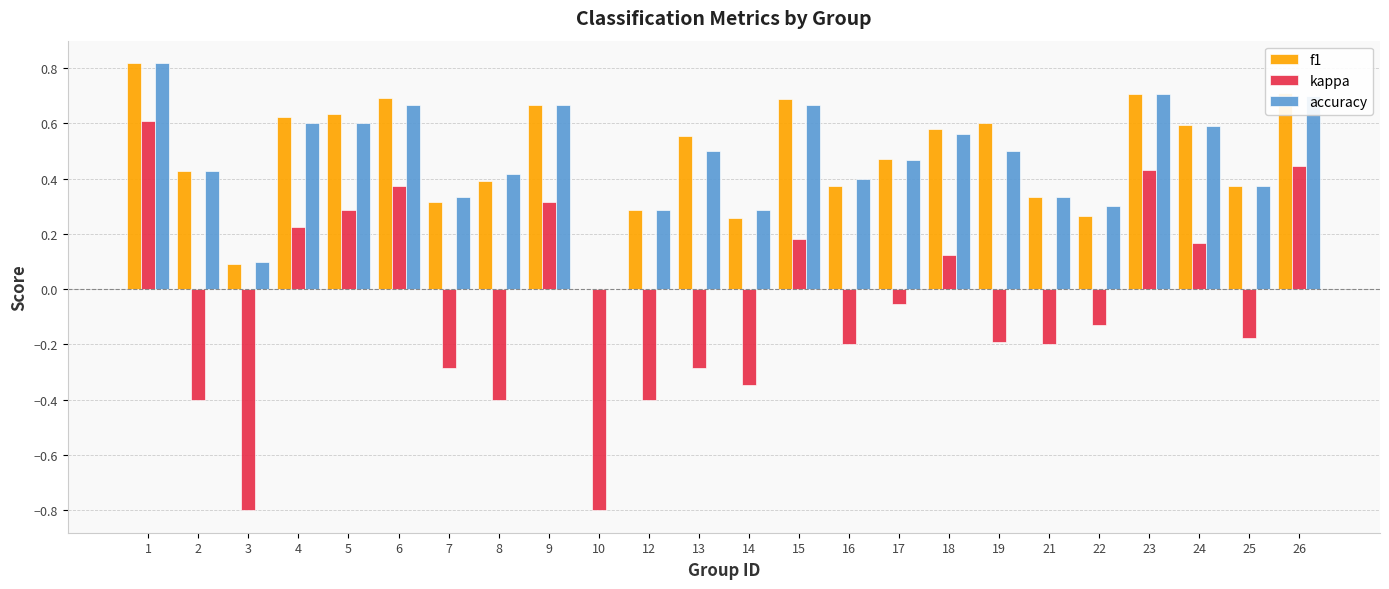

How many categories are shown in the chart?

24